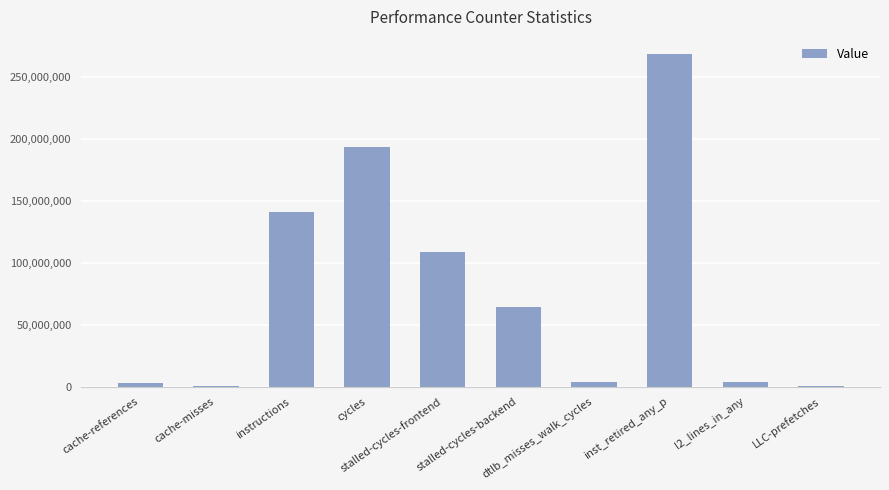

What is the sum of all values?

787936259